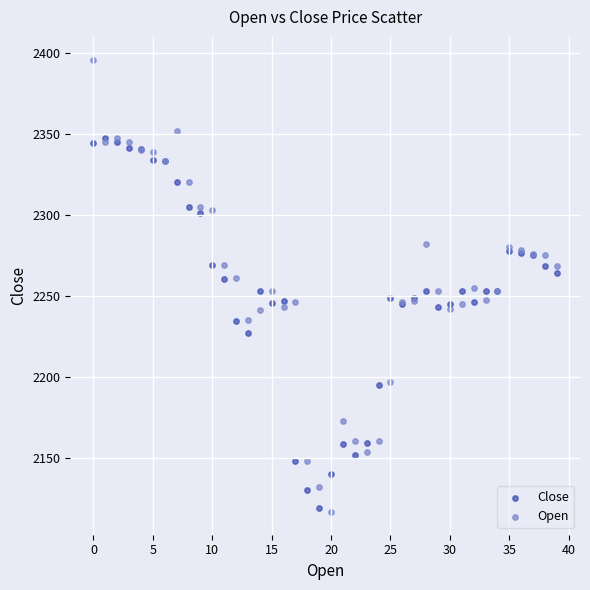

What are all the series names shown in the legend?

Close, Open